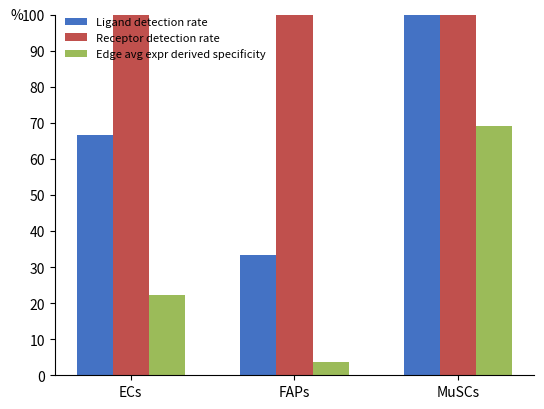

What are all the series names shown in the legend?

Ligand detection rate, Receptor detection rate, Edge avg expr derived specificity